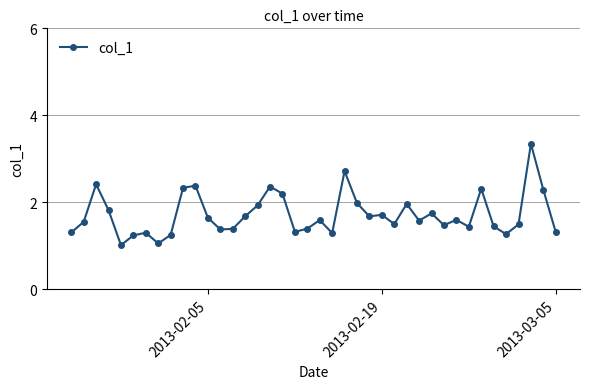

What is the value of the 36th point from the left?

1.3